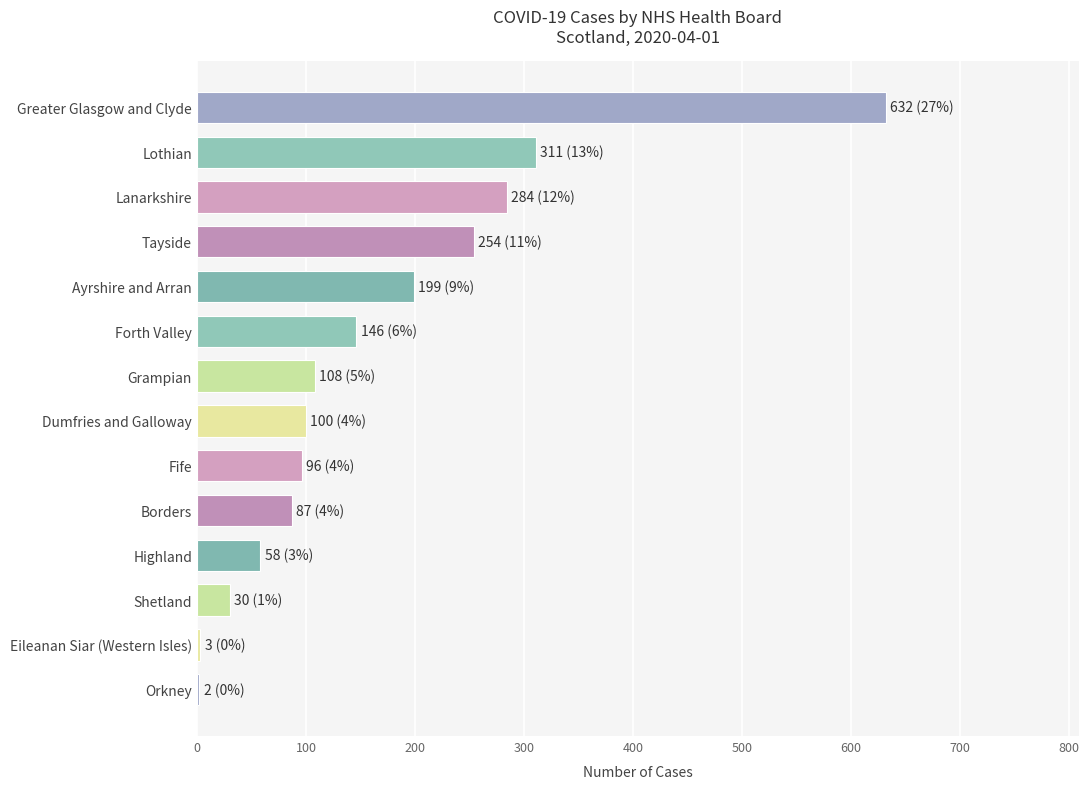

What is the greatest value displayed?

632